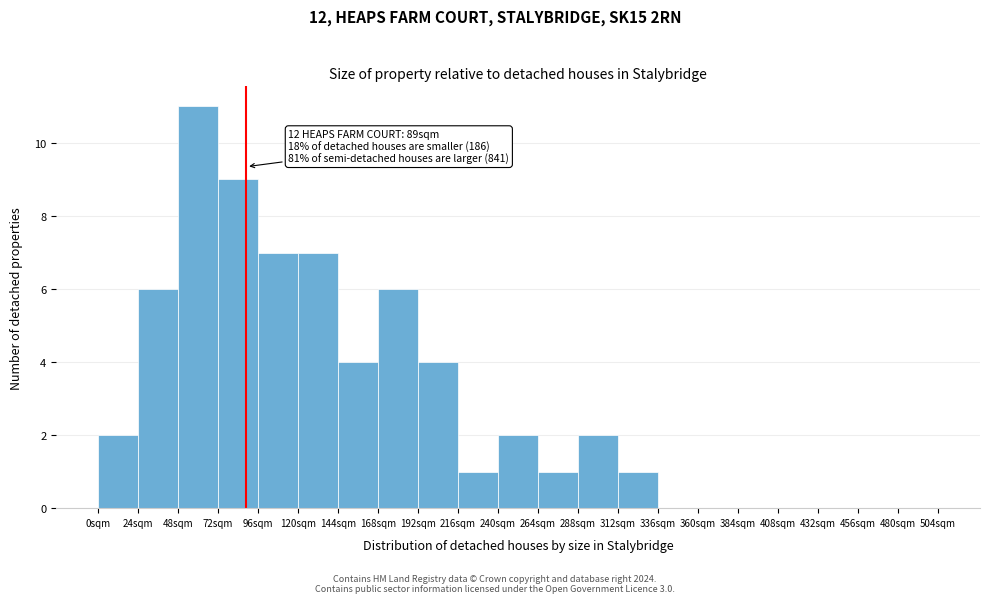

Reading right to left, what are all the values shown in this chart?

480sqm=0	456sqm=0	432sqm=0	408sqm=0	384sqm=0	360sqm=0	336sqm=0	312sqm=1	288sqm=2	264sqm=1	240sqm=2	216sqm=1	192sqm=4	168sqm=6	144sqm=4	120sqm=7	96sqm=7	72sqm=9	48sqm=11	24sqm=6	0sqm=2